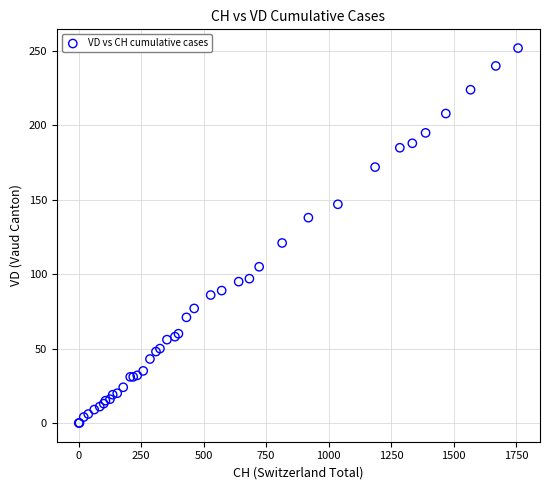

What Y value in the scatter plot is closest to 126?

121